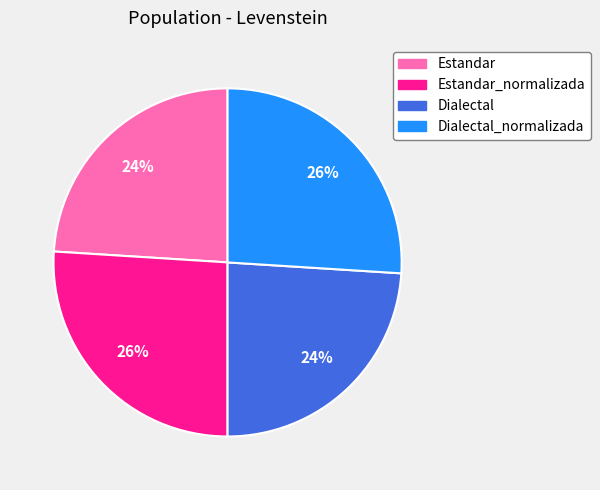

Combined, do Estandar and Dialectal account for over 50%?

No